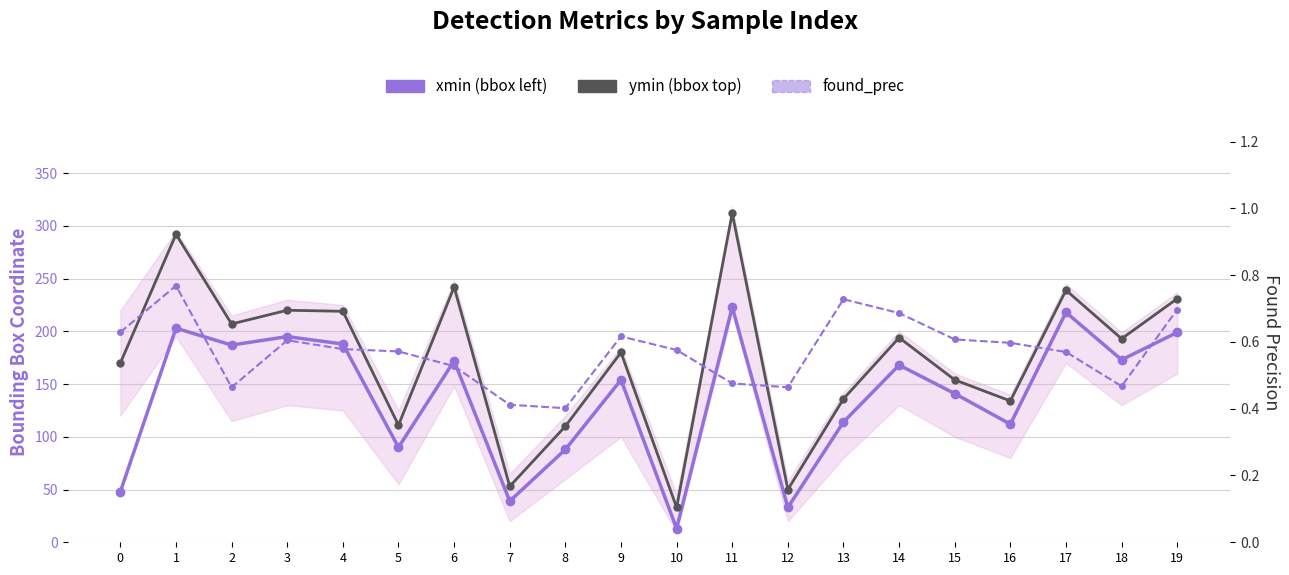

Between 10 and 12, which is larger?

12